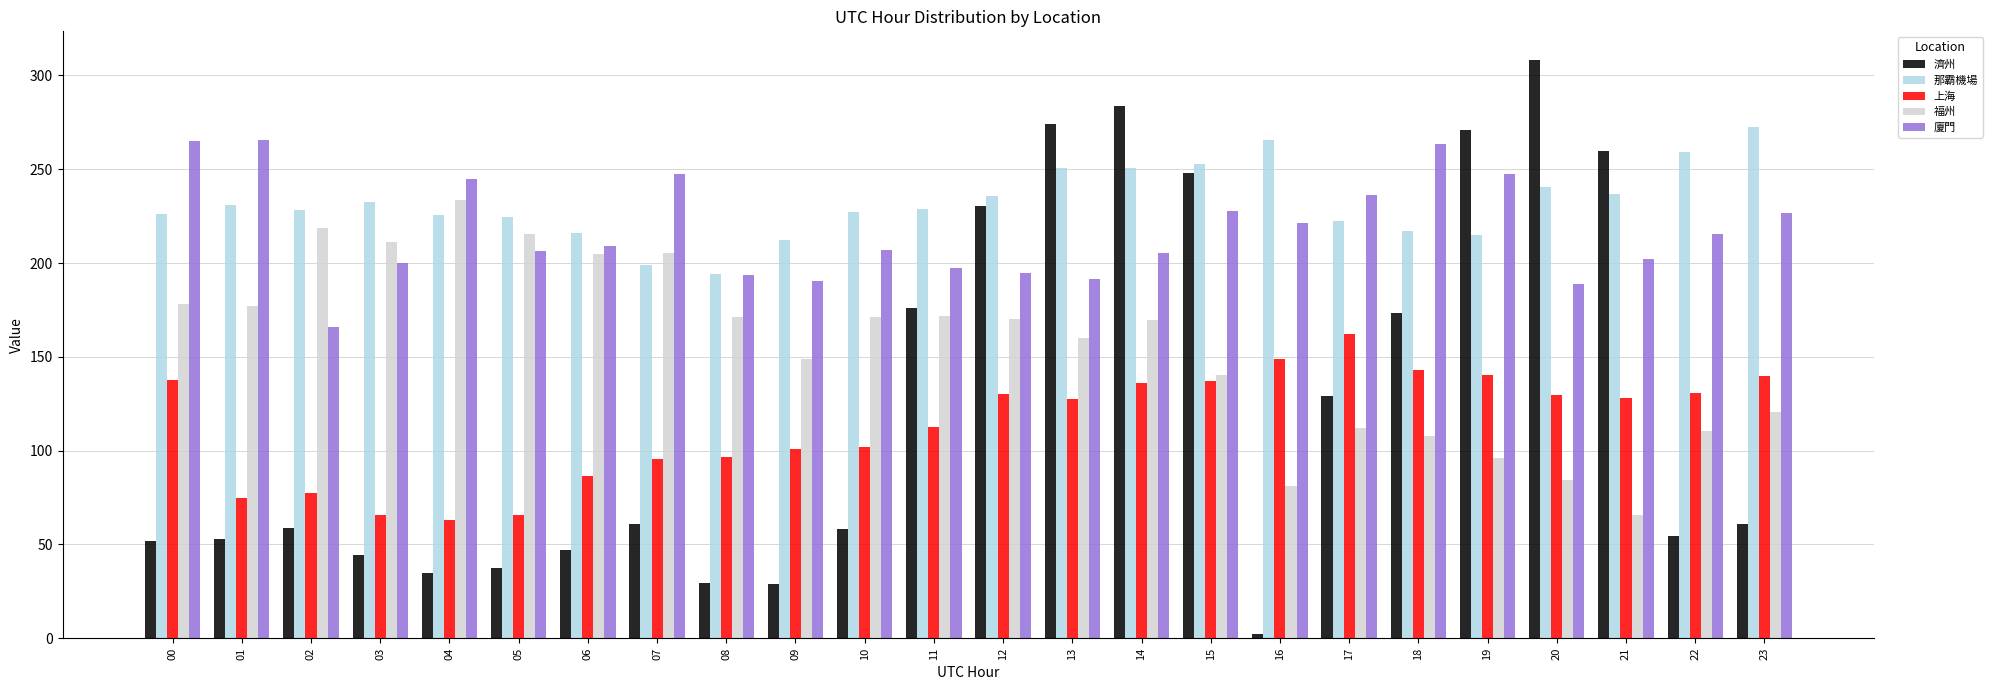

At how many categories does at least one series exceed 184?

24